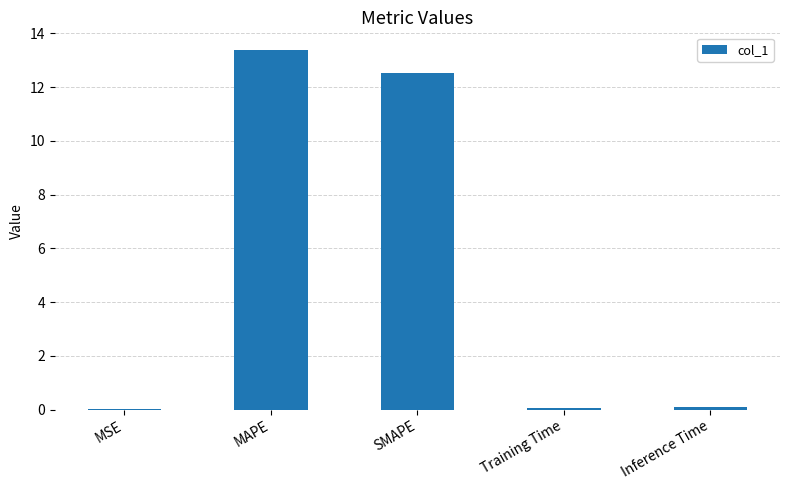

Are the bars horizontal?

No